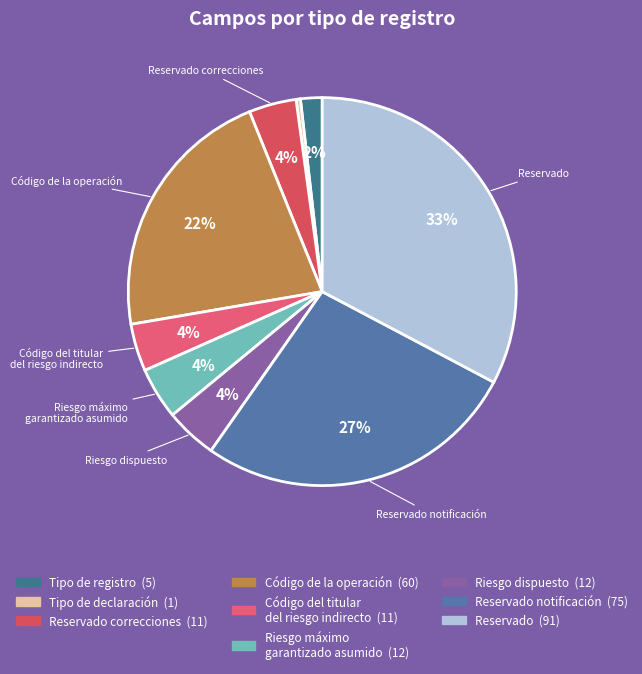

Which category has the smallest portion of the pie?

Tipo de declaración